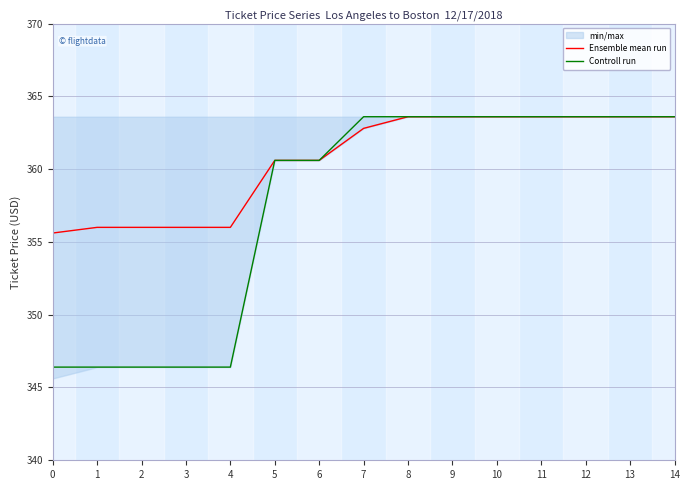

Rank the categories by Ensemble mean run value from highest to lowest.

8, 9, 10, 11, 12, 13, 14, 7, 5, 6, 1, 2, 3, 4, 0